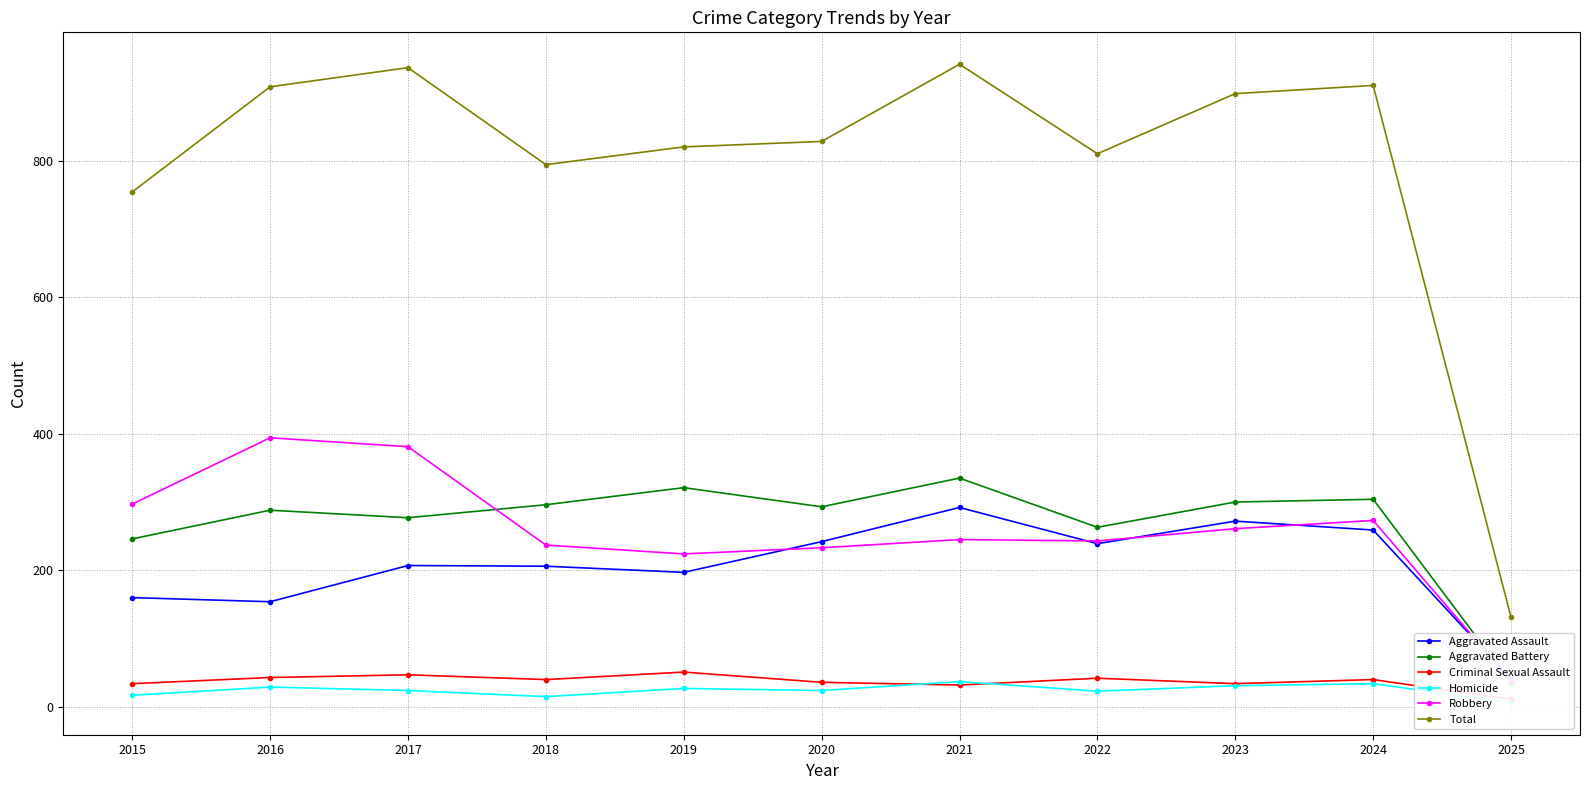

At which label is Homicide closest to 21?

2022